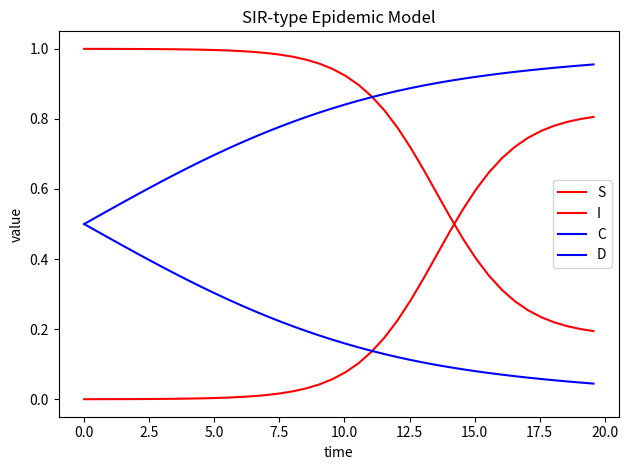

True or false: S and C intersect in this chart.

False